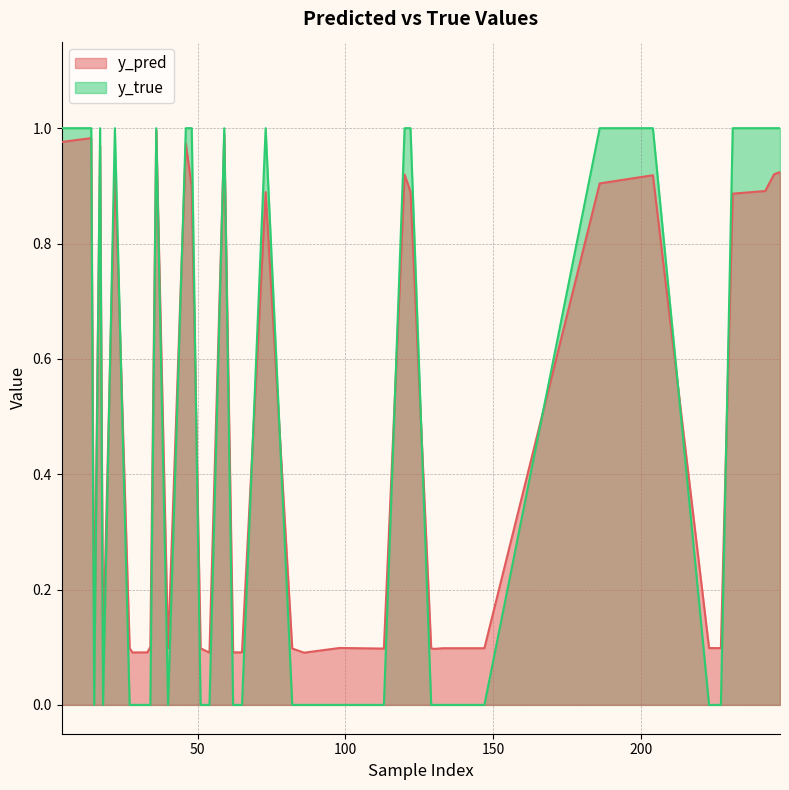

What is the approximate value of y_pred at 113?

0.1